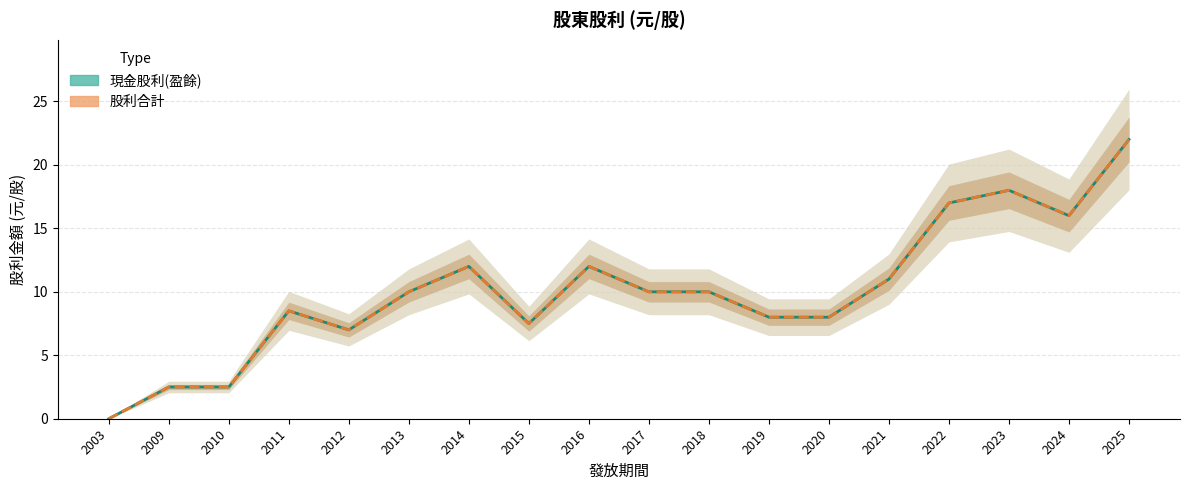

Reading right to left, extract all data points from this chart.

現金股利(盈餘): 2025=22.0	2024=16.0	2023=18.0	2022=17.0	2021=11.0	2020=8.0	2019=8.0	2018=10.0	2017=10.0	2016=12.0	2015=7.5	2014=12.0	2013=10.0	2012=7.0	2011=8.5	2010=2.5	2009=2.5	2003=0.0
股利合計: 2025=22.0	2024=16.0	2023=18.0	2022=17.0	2021=11.0	2020=8.0	2019=8.0	2018=10.0	2017=10.0	2016=12.0	2015=7.5	2014=12.0	2013=10.0	2012=7.0	2011=8.5	2010=2.5	2009=2.5	2003=0.0